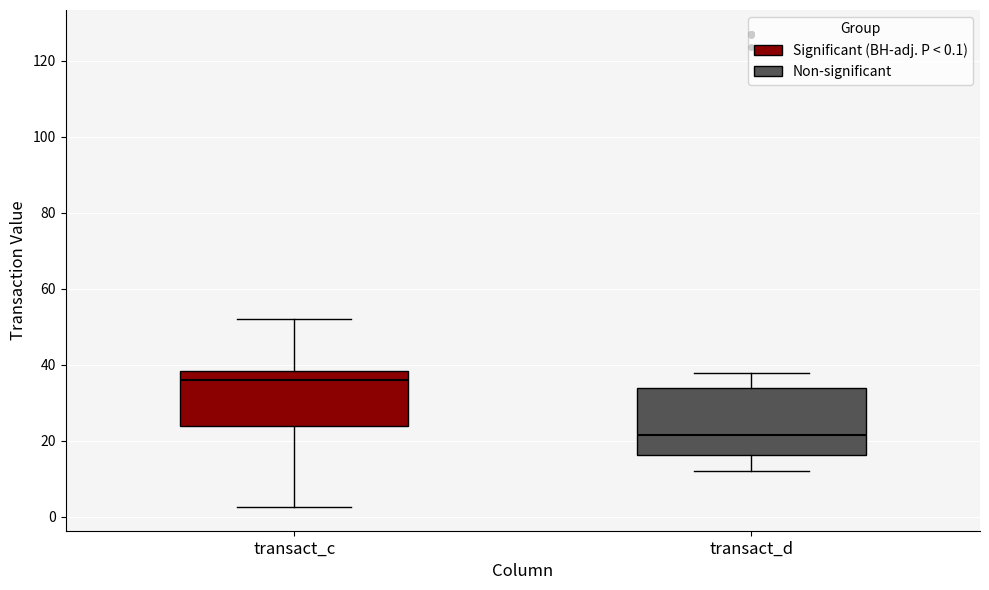

Reading left to right, transcribe this box plot: for each box, give where its median line is, the range the box spans, and where its two whiskers end, as read against the y-axis. The values are not printed on the chart, so give them approximately, as read against the axis.

transact_c: median 36, box 24 to 38, whiskers 2 to 52
transact_d: median 22, box 16 to 34, whiskers 12 to 38